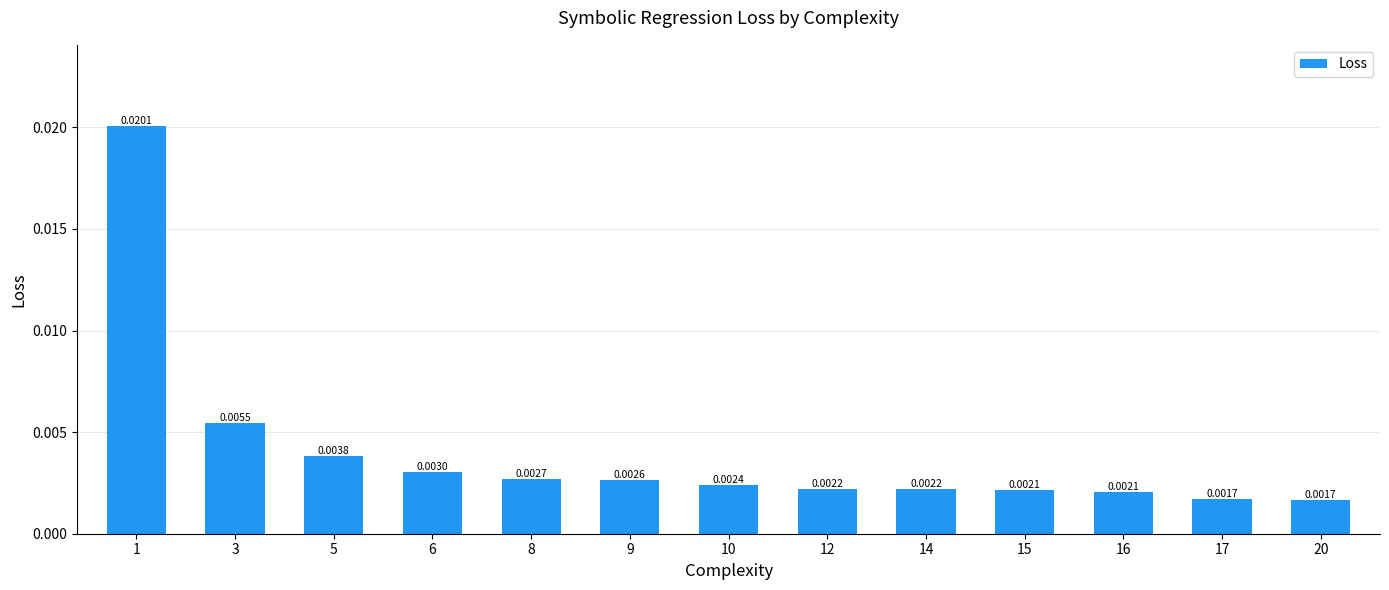

Where is the data nearest to the value 0?

20